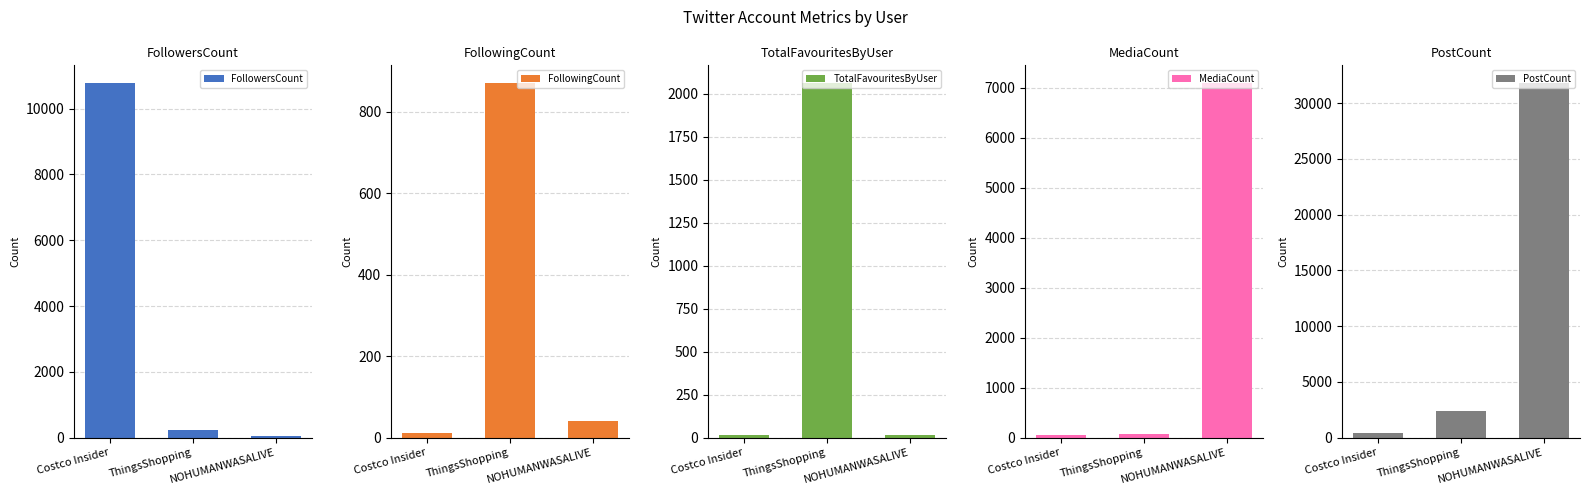

Where does the TotalFavouritesByUser series first go above 14?

ThingsShopping